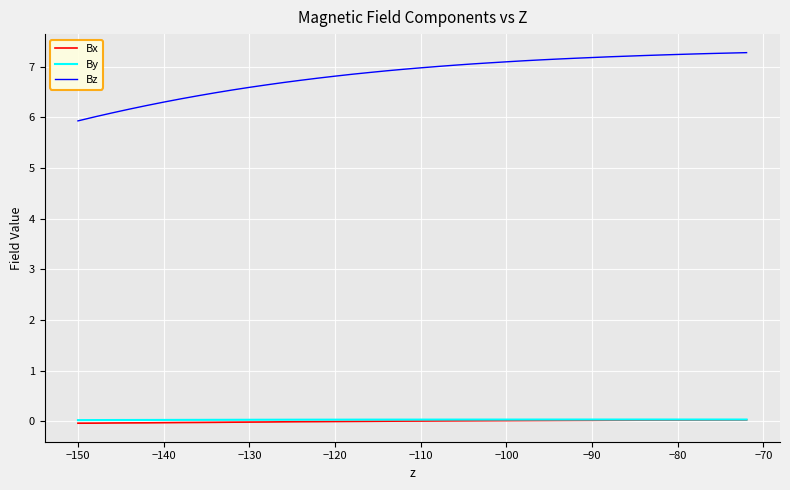

True or false: Bx and By intersect in this chart.

False